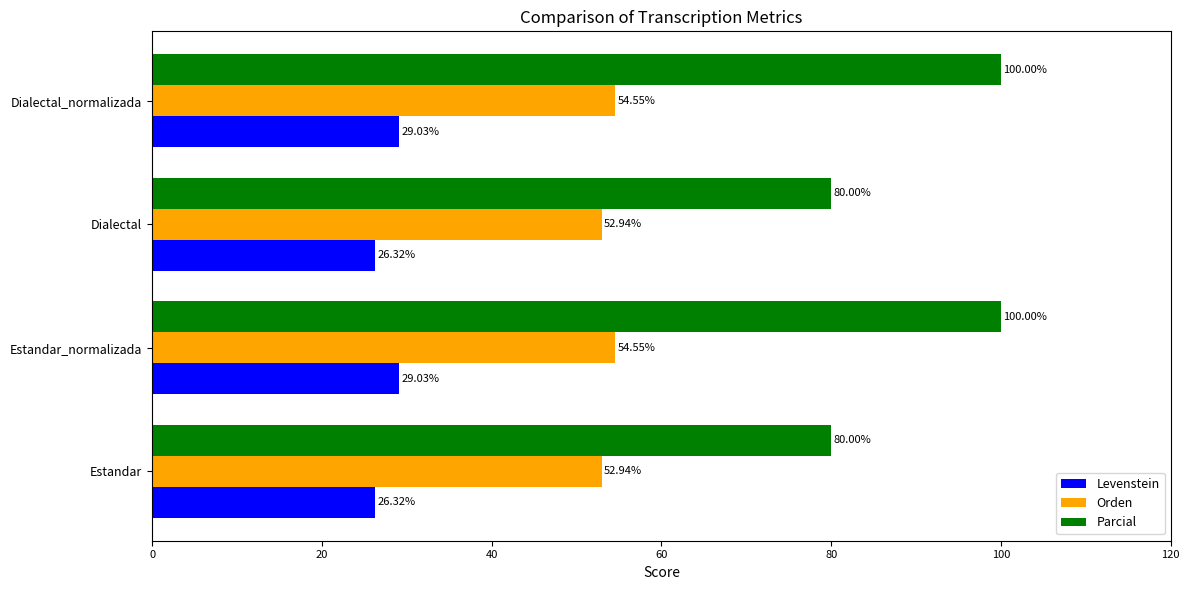

Between Estandar_normalizada and Dialectal, which series saw the biggest shift?

Parcial